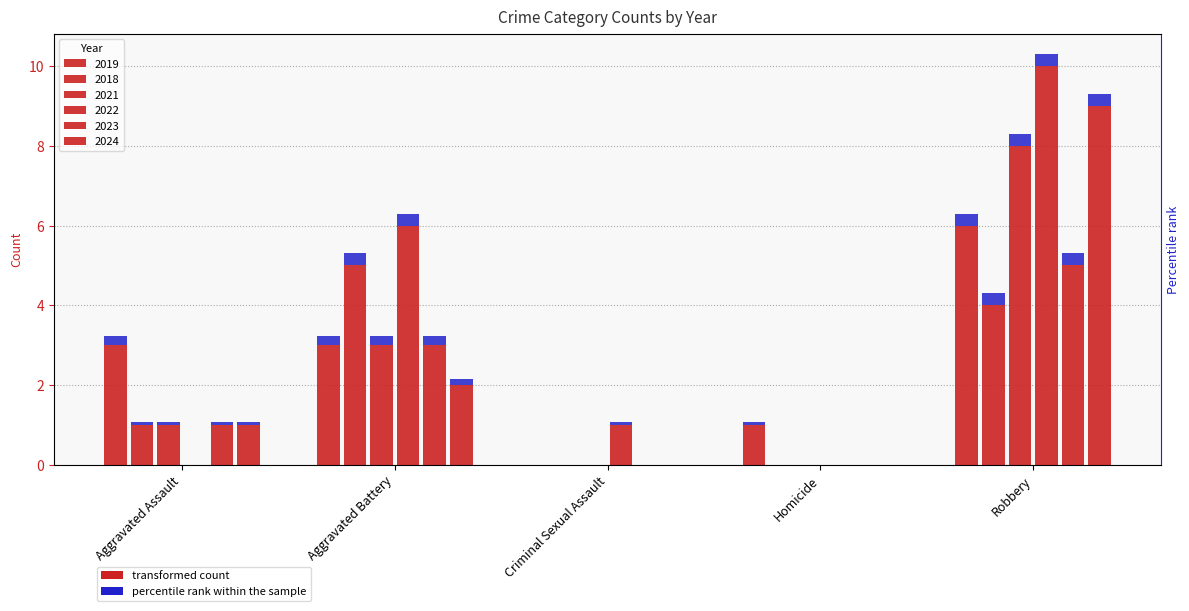

Count the 2023 values in the range 0 to 3.

4